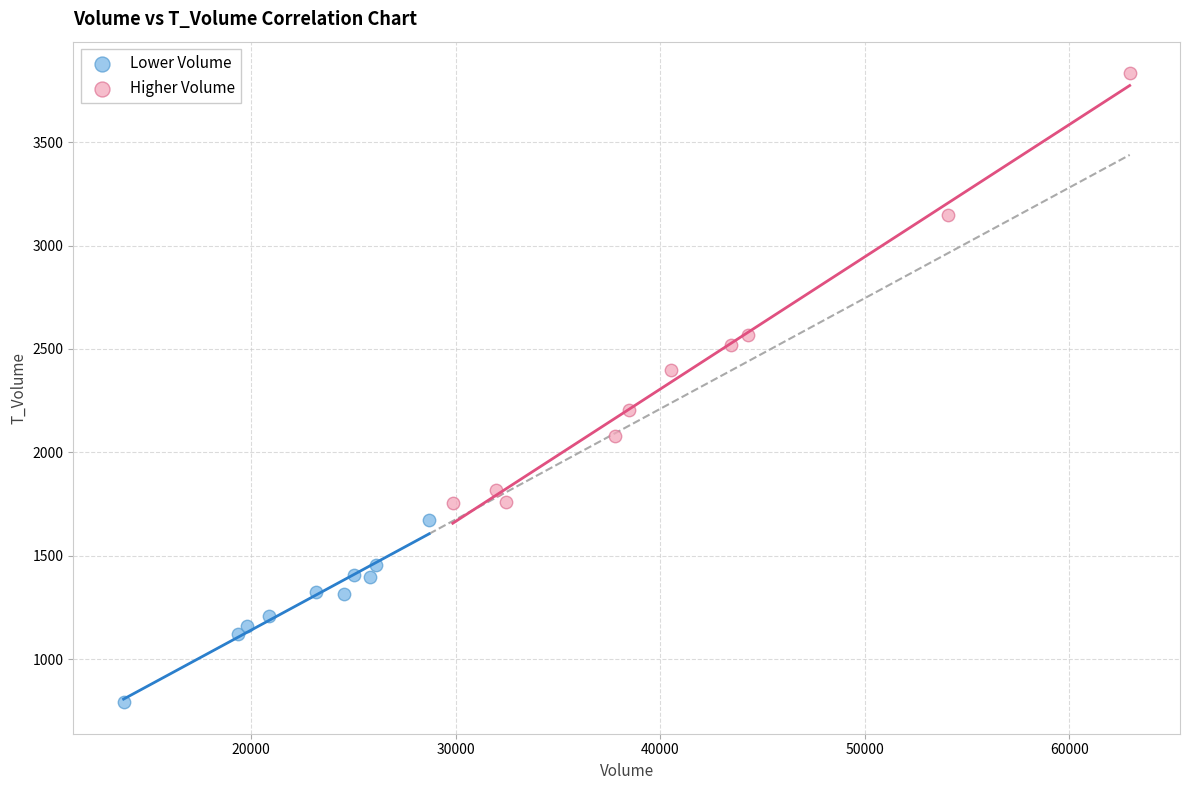

Which series reaches the minimum Y coordinate?

Lower Volume